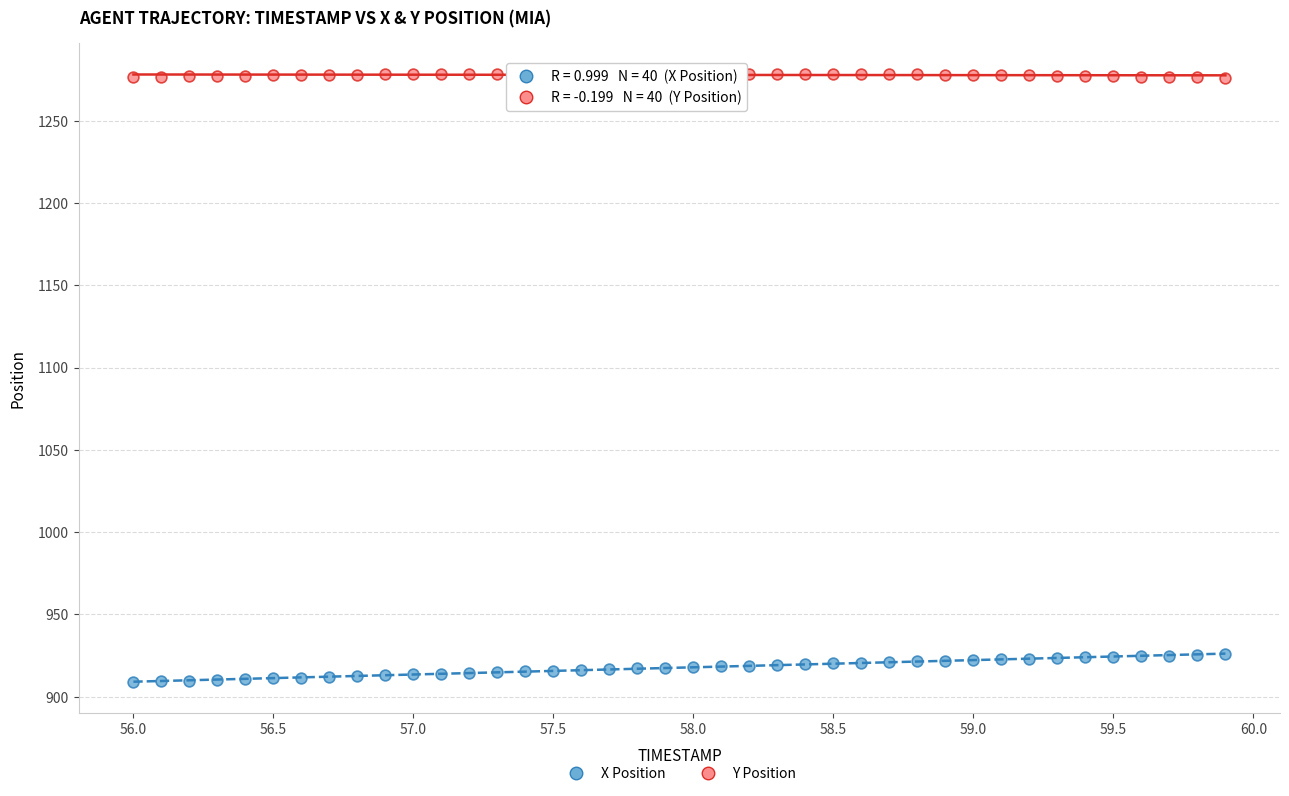

Which series reaches the maximum Y coordinate?

Y Position